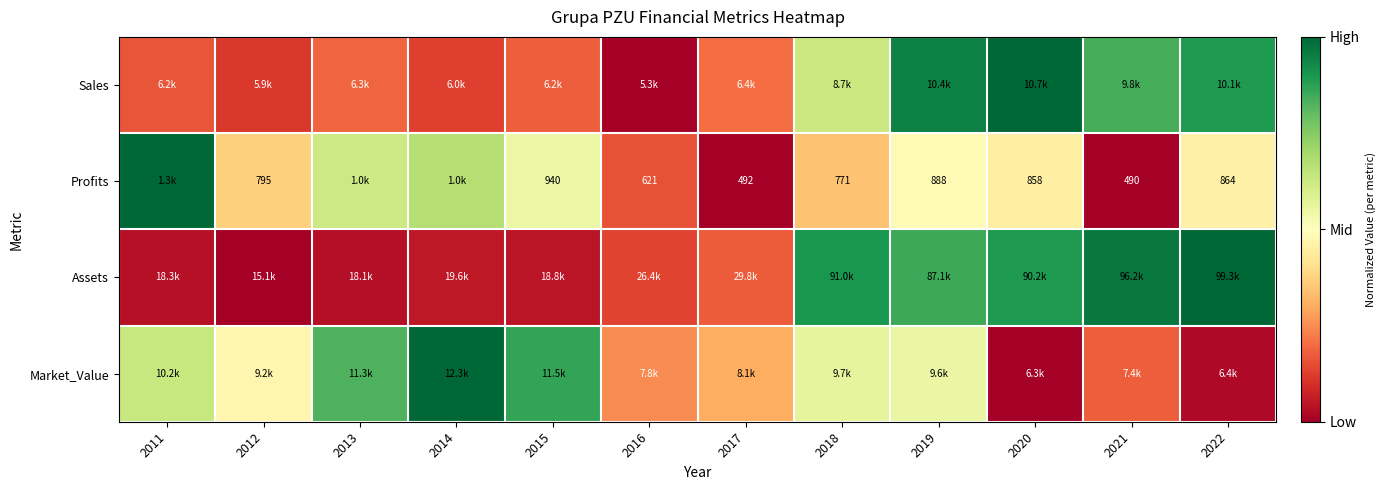

At which category is the sum across all series the highest?

2019